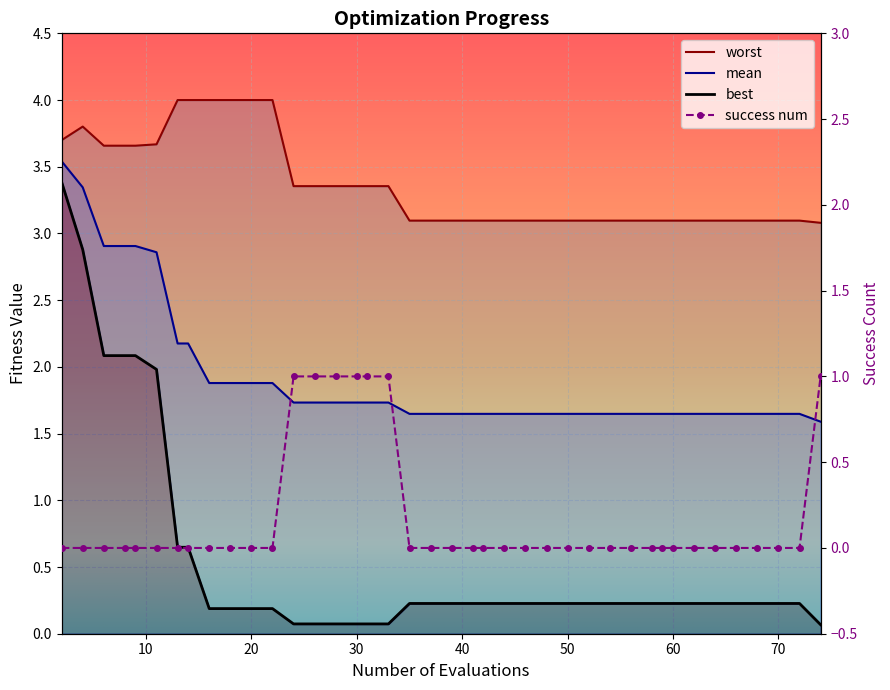

True or false: success_num and worst intersect in this chart.

False